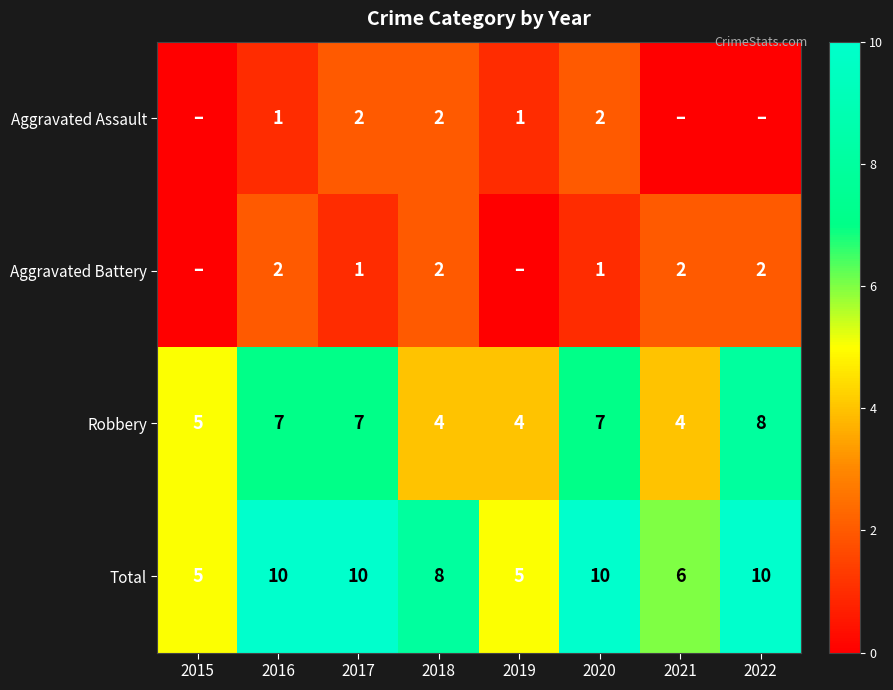

At how many categories does at least one series exceed 2?

8